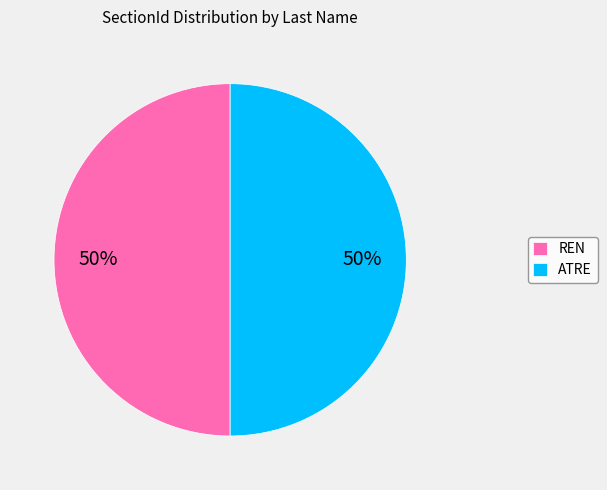

Is it true that REN is 50% of the pie?

True